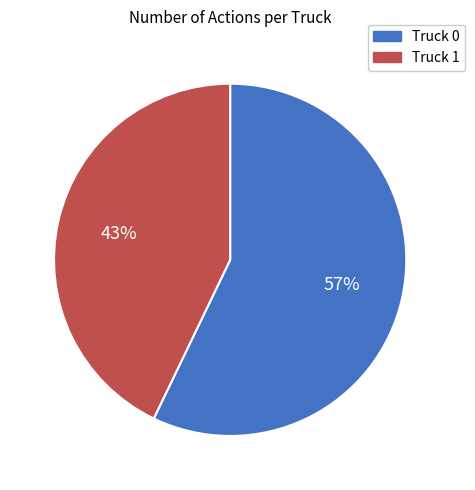

How many segments does this pie chart have?

2